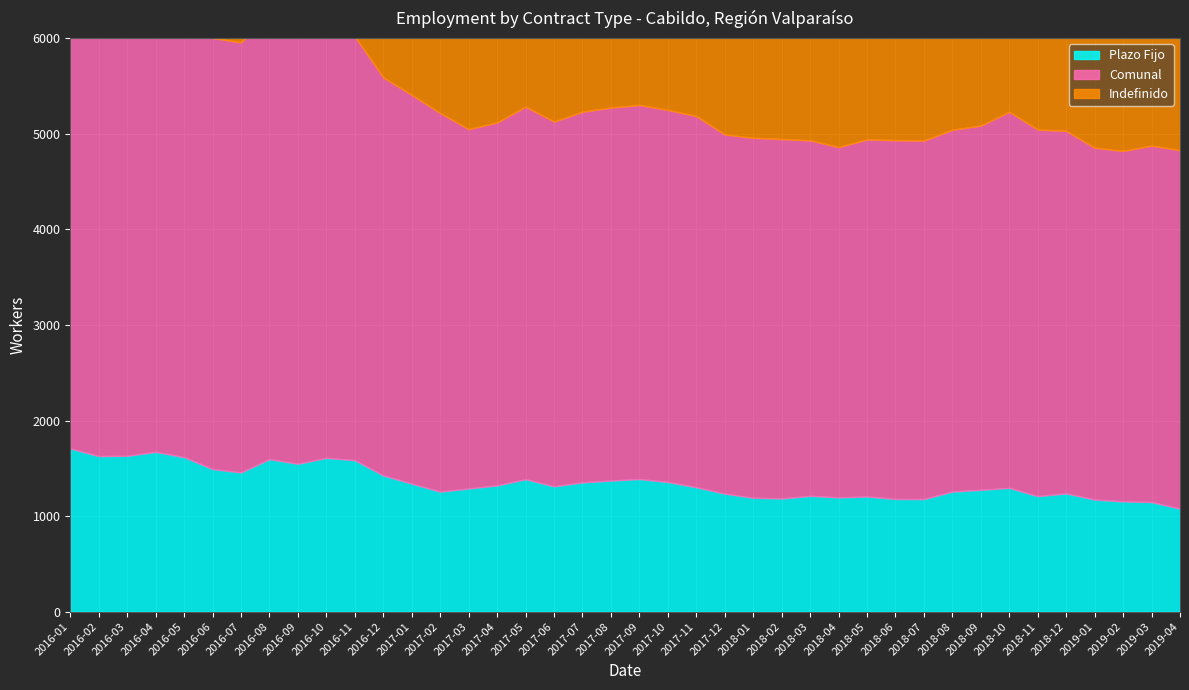

What is the label of the 22nd point from the right?

2017-07